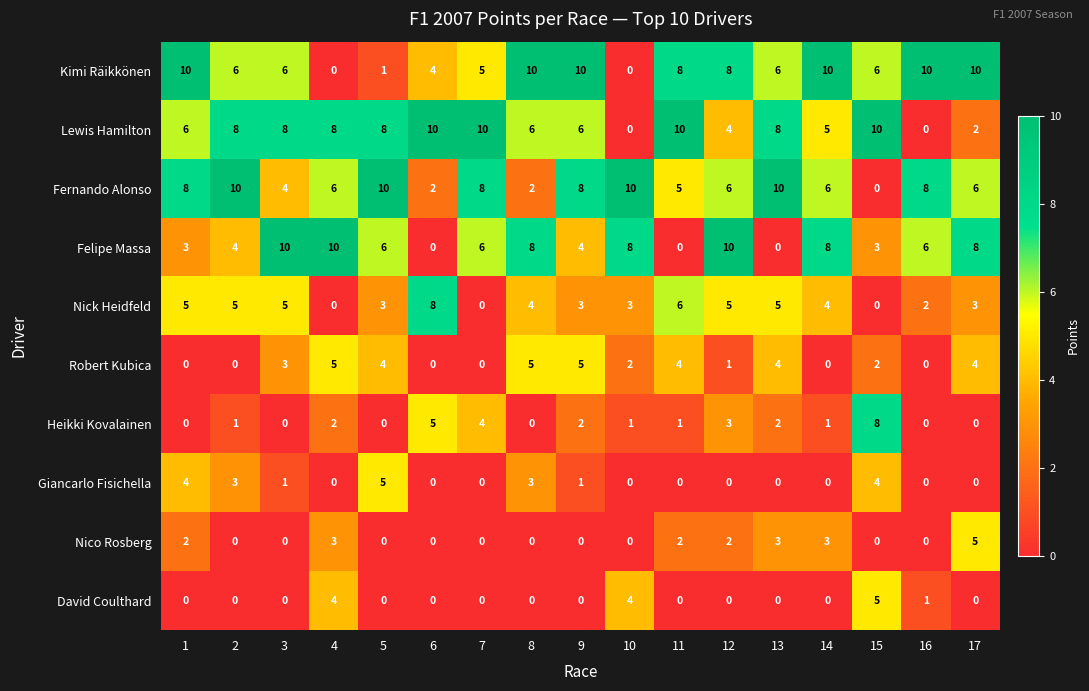

Which series changed the most between 8 and 11?

Felipe Massa